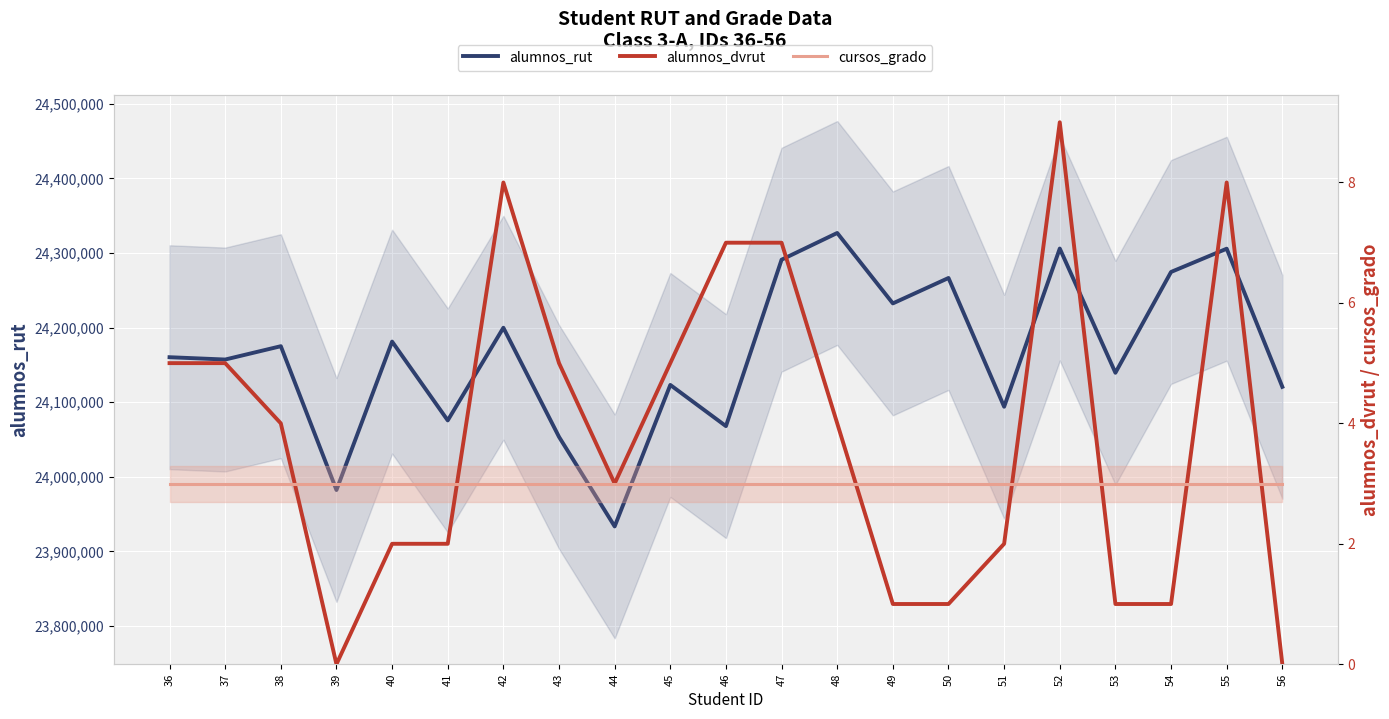

Reading left to right, extract all data points from this chart.

alumnos_rut: 24160338	24157228	24175091	23982389	24181250	24075655	24199811	24053581	23933604	24123192	24067995	24291008	24326818	24232450	24266503	24093993	24305956	24139508	24274584	24305738	24120644
alumnos_dvrut: 5	5	4	0	2	2	8	5	3	5	7	7	4	1	1	2	9	1	1	8	0
cursos_grado: 3	3	3	3	3	3	3	3	3	3	3	3	3	3	3	3	3	3	3	3	3